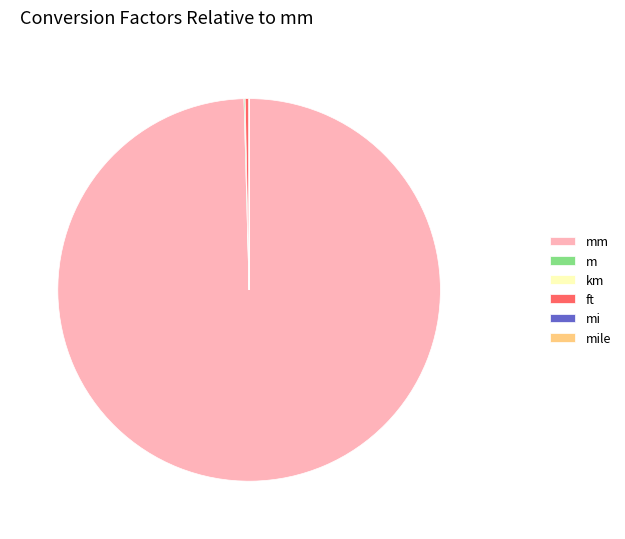

Is it true that ft is 13% of the pie?

False